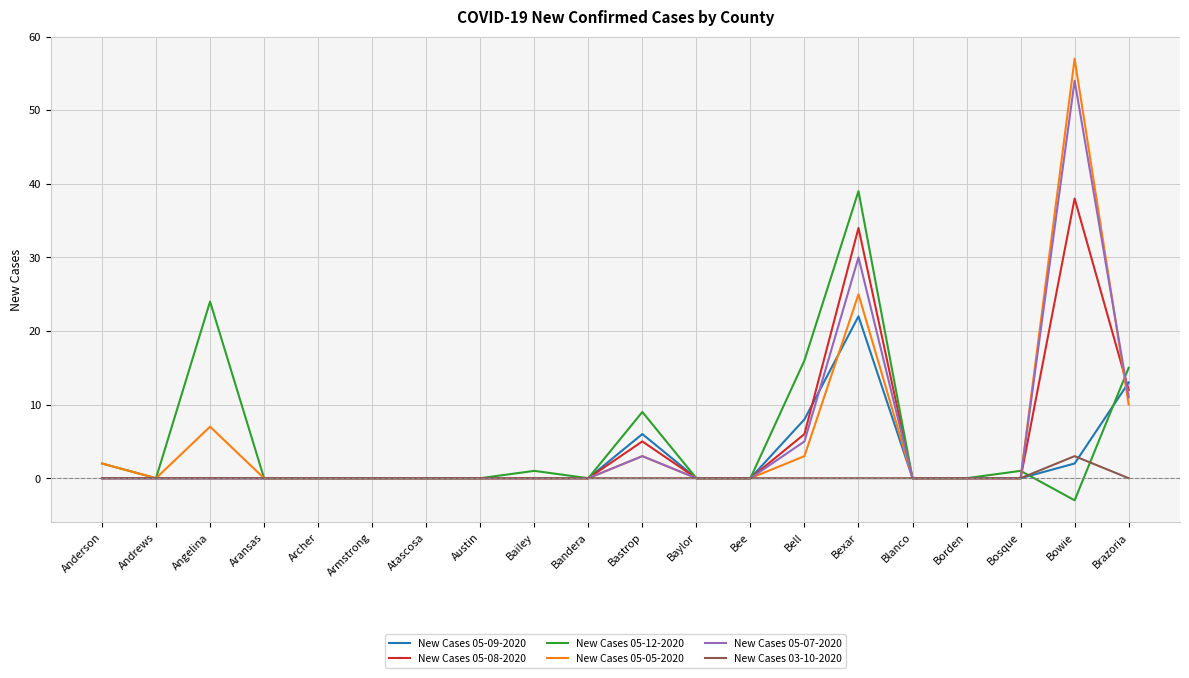

What is the sum of all New Cases 05-07-2020 values?

103